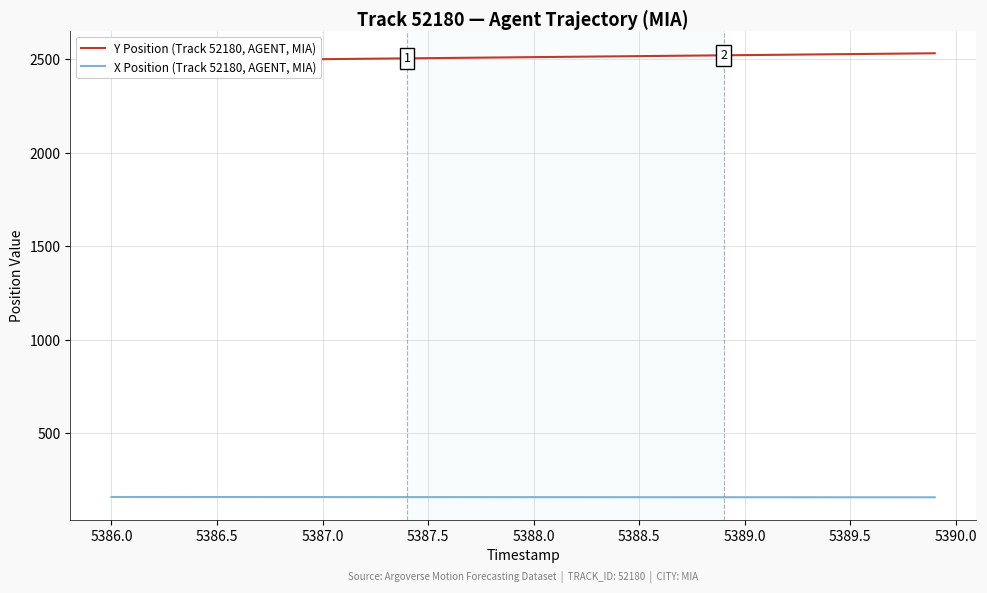

Is this an area chart (filled region under the line)?

No